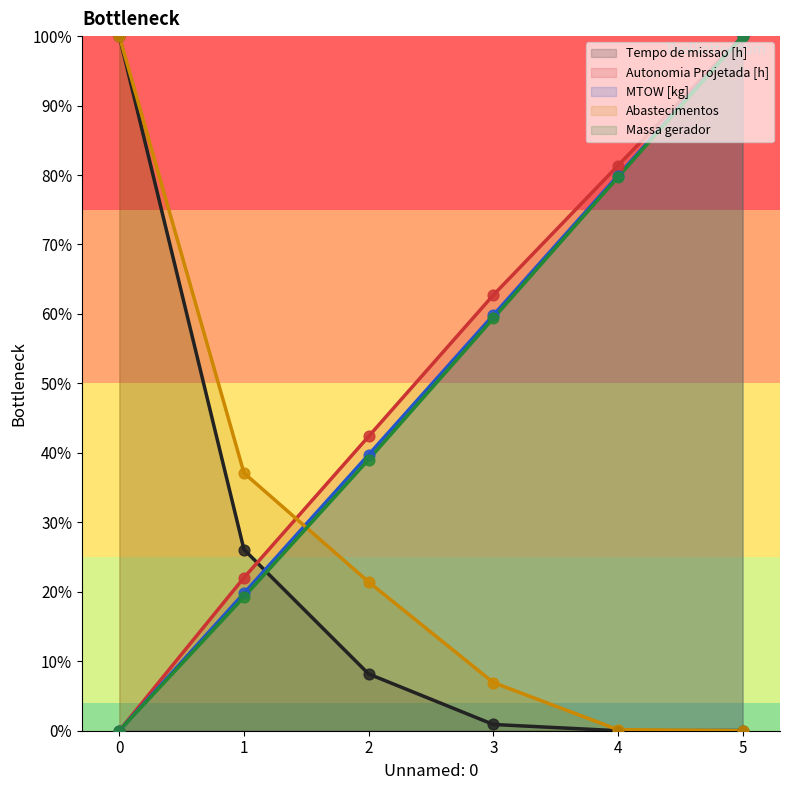

At which category is the sum across all series the highest?

5